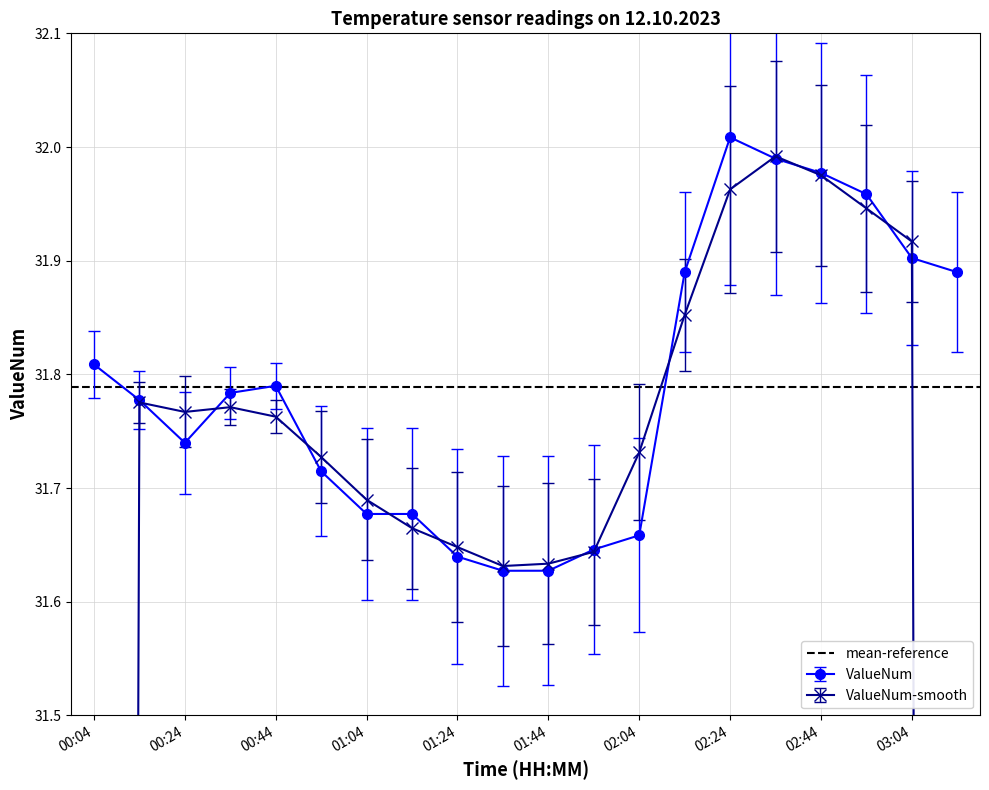

What value does the data have at 01:34?

31.6